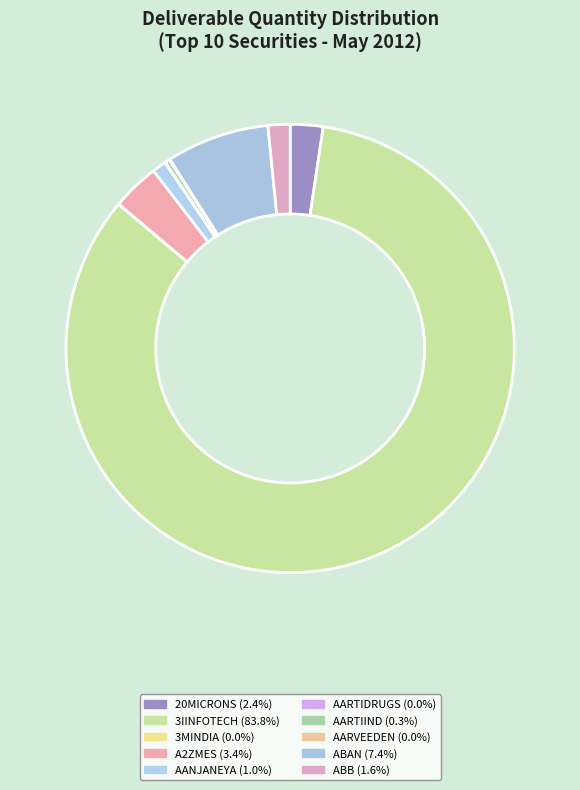

How many slices are in this pie chart?

10